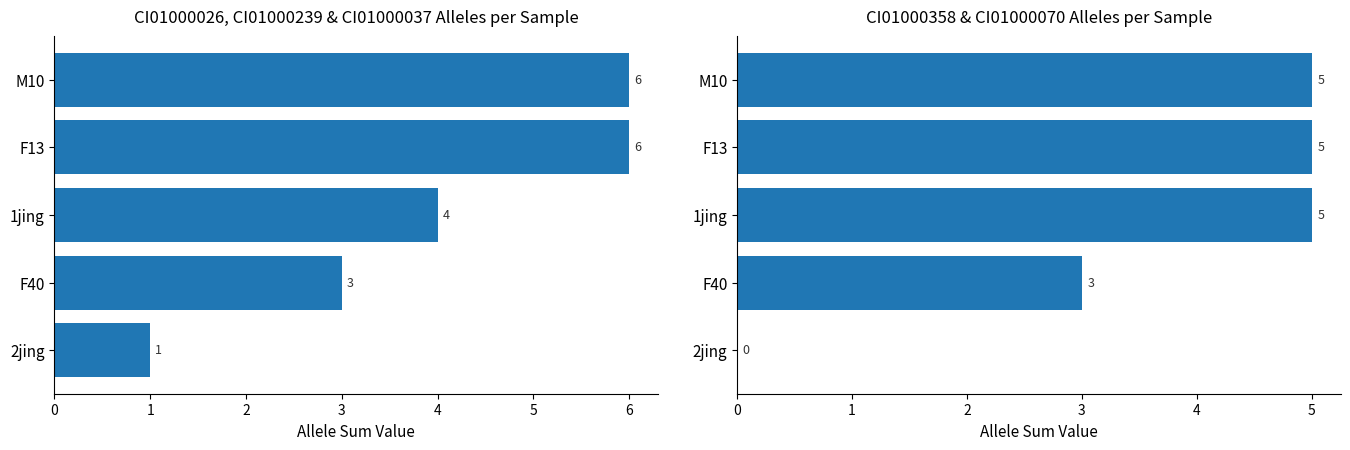

Which series has the largest range (max minus min)?

CI01000026_3731277_3731406.A